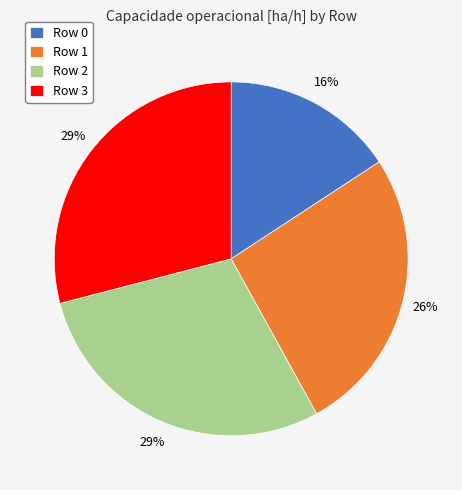

To the nearest percent, what is the difference between the Row 2 and Row 1 slice percentages?

3%